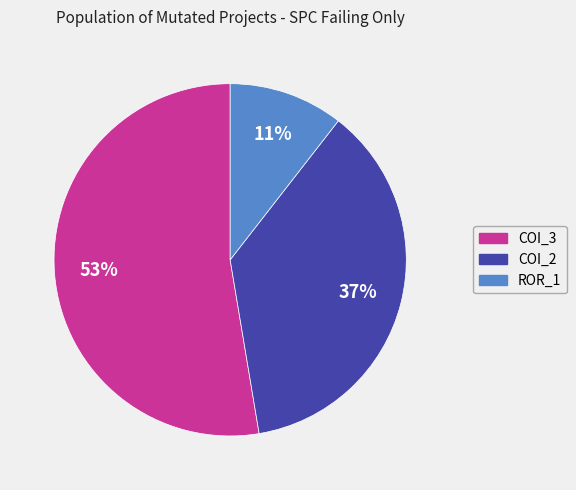

Is there a majority slice in this chart?

Yes